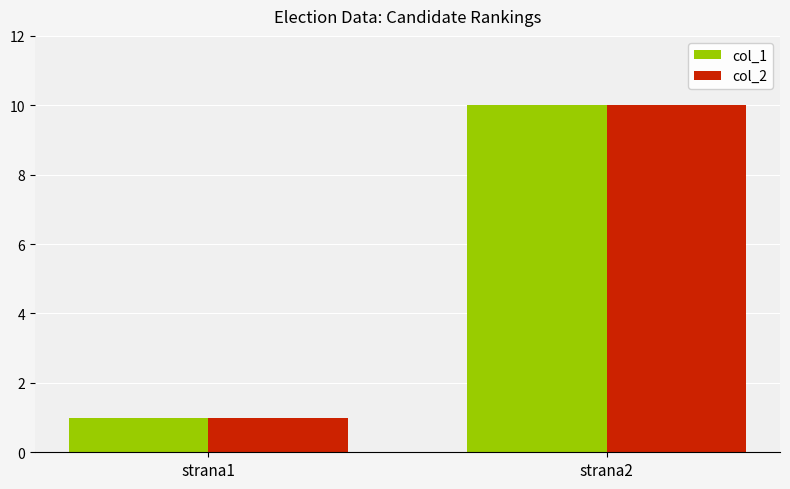

Reading right to left, list all the values displayed in this chart.

col_1: strana2=10	strana1=1
col_2: strana2=10	strana1=1